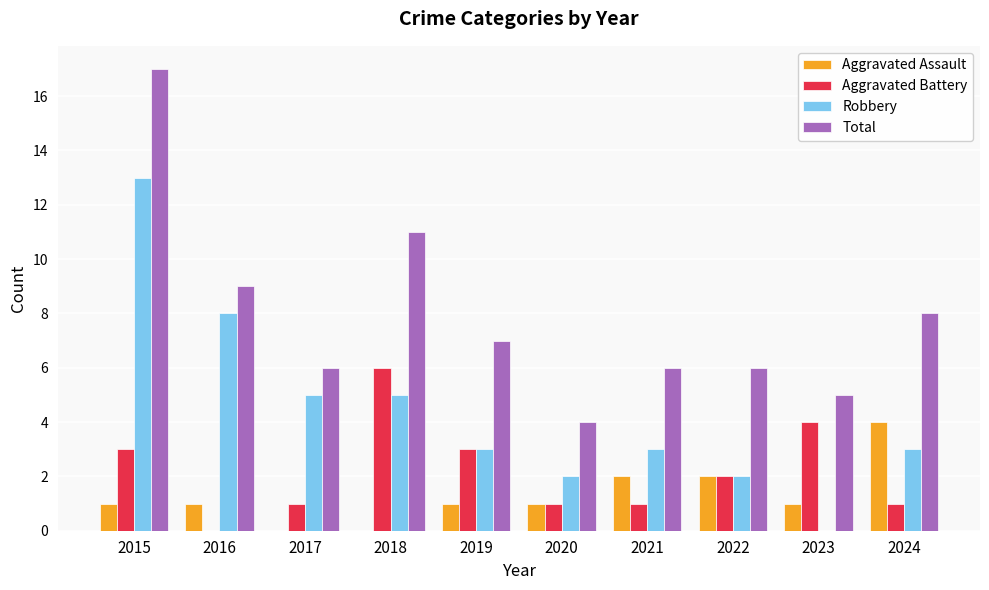

The Total series shows 14 at 2016. True or false?

False